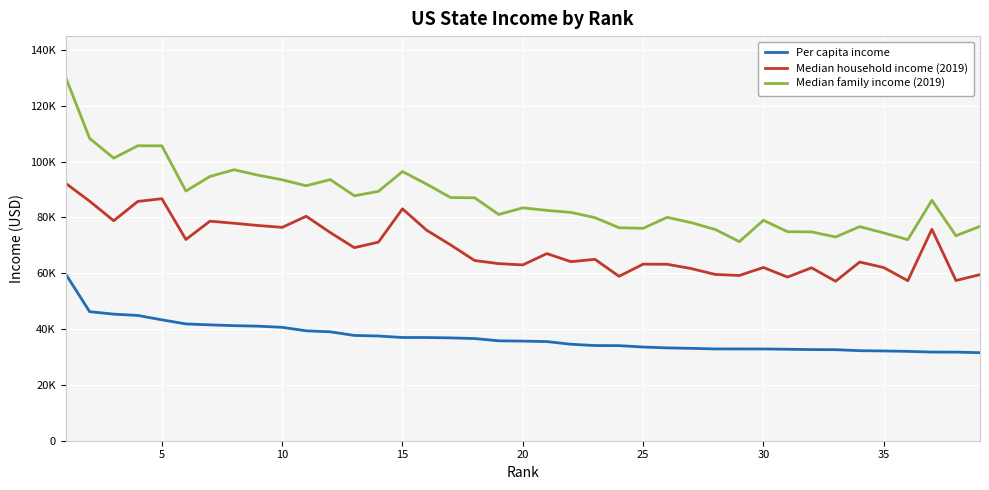

True or false: Per capita income and Median family income (2019) cross at least once.

False